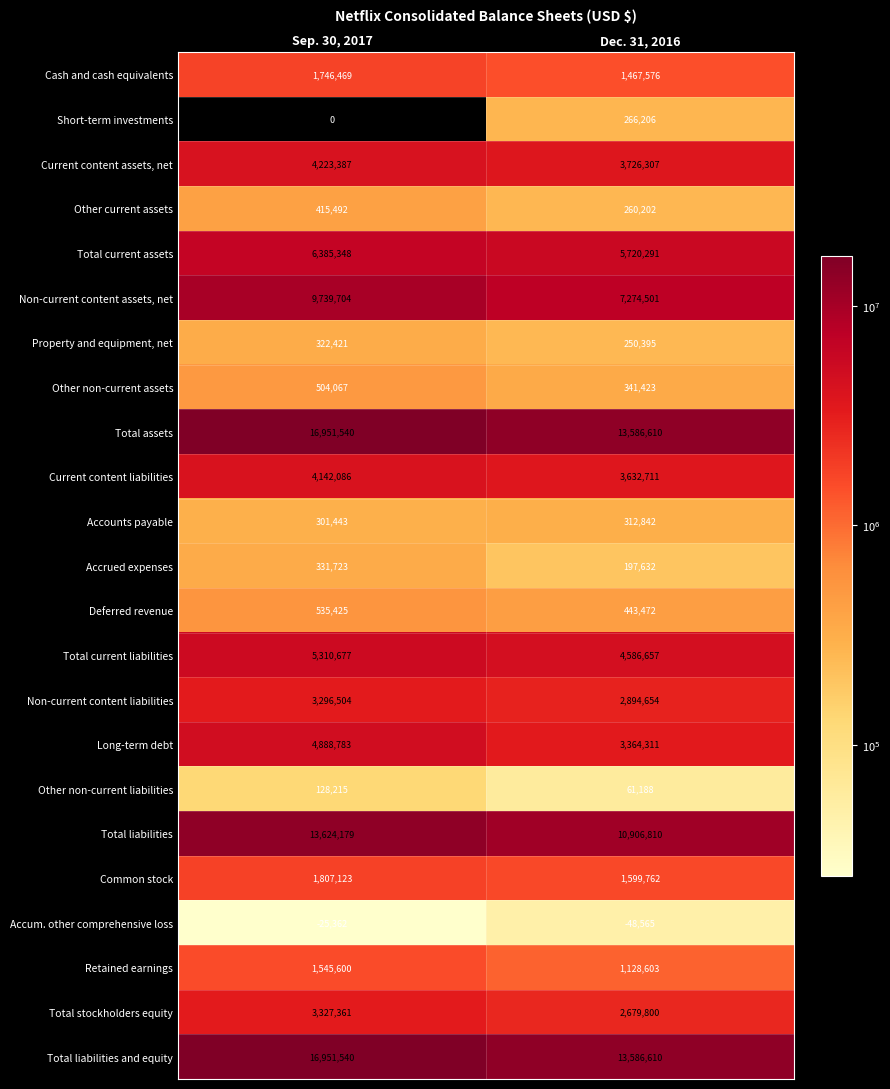

What is the spread (max minus min) of values at Sep. 30, 2017?

16976902